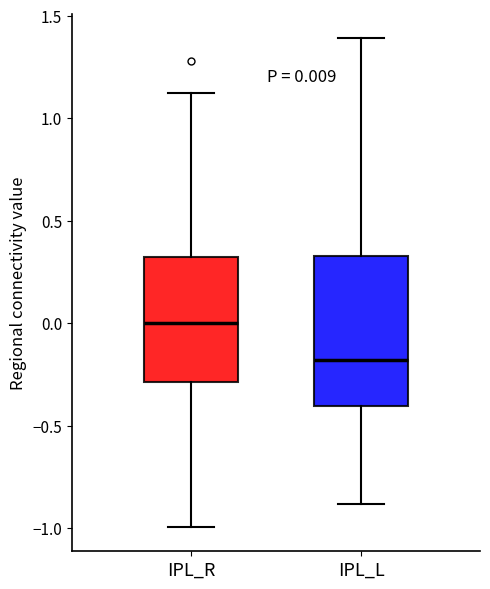

Comparing the boxes themselves (not the whiskers), which one is the tallest?

IPL_L